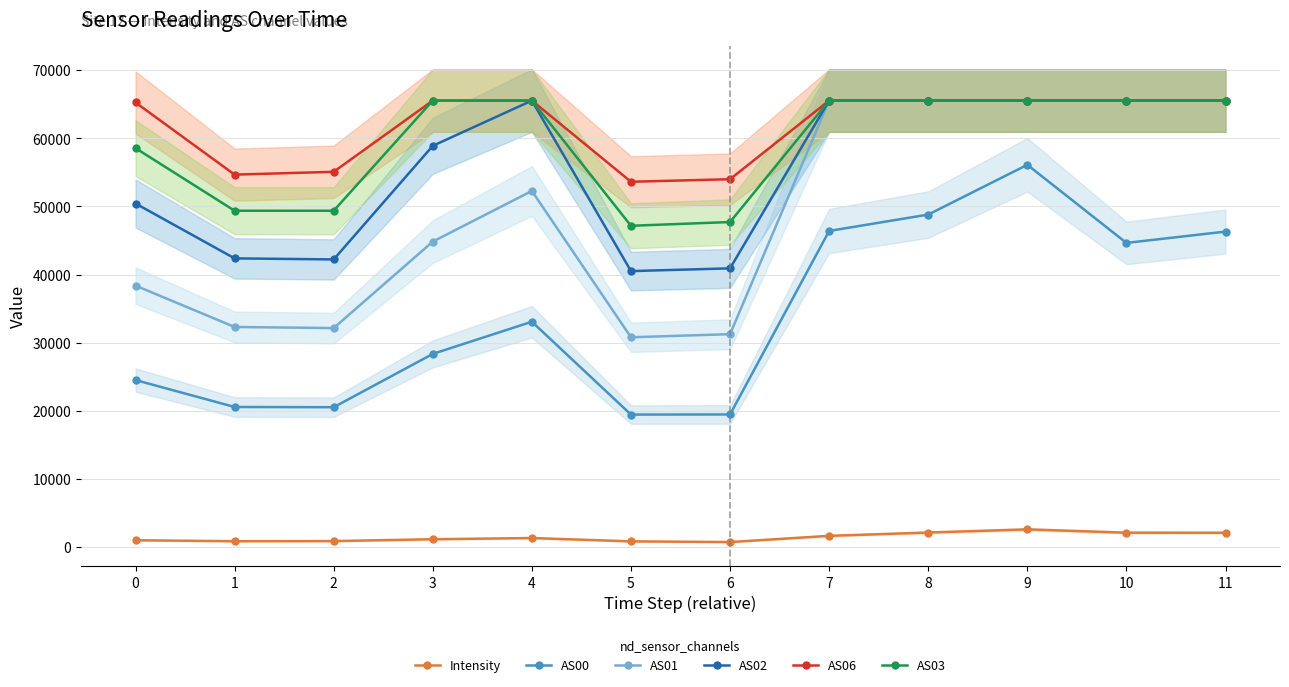

How many lines are shown in the chart?

6